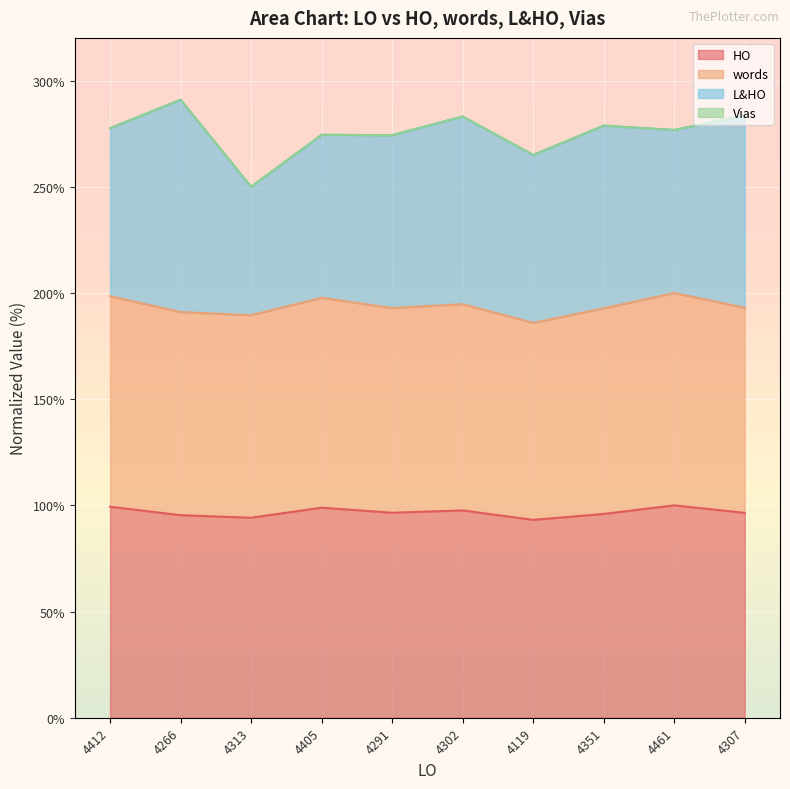

What is the total value across all series at 4291?

274.3